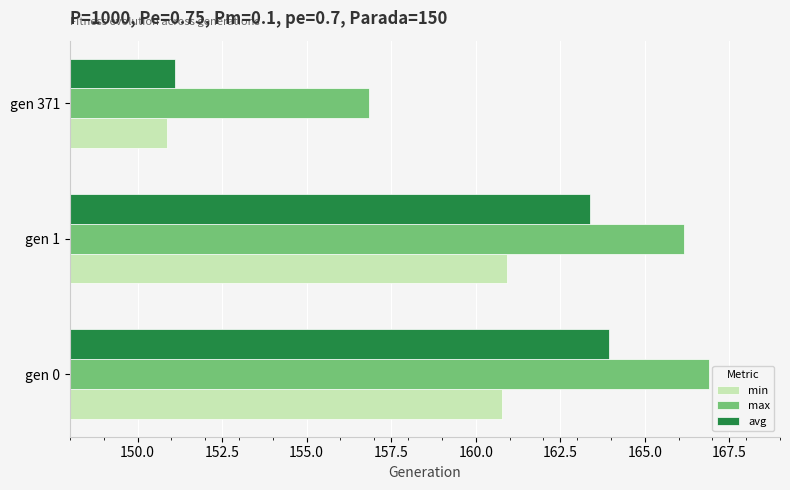

How many data points in max are above 166?

2